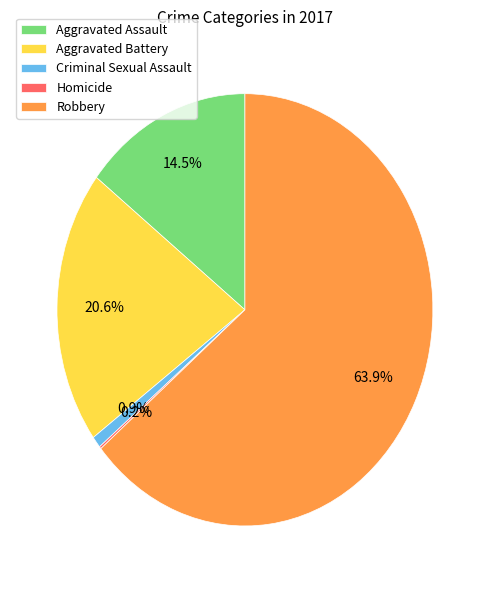

To the nearest percent, what is the difference between the largest and smallest slice percentages?

64%